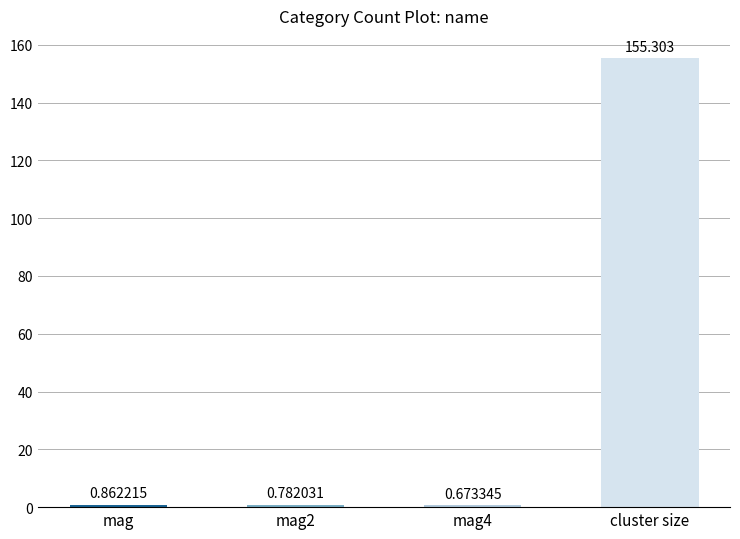

List the labels in order of value, largest first.

cluster size, mag, mag2, mag4